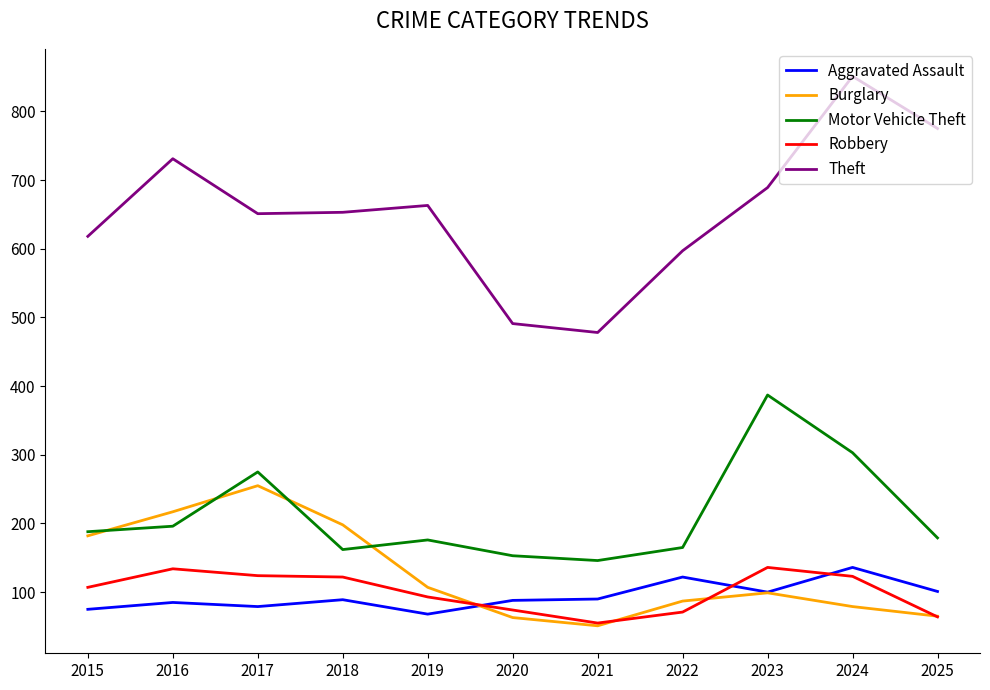

True or false: Burglary and Robbery intersect in this chart.

True